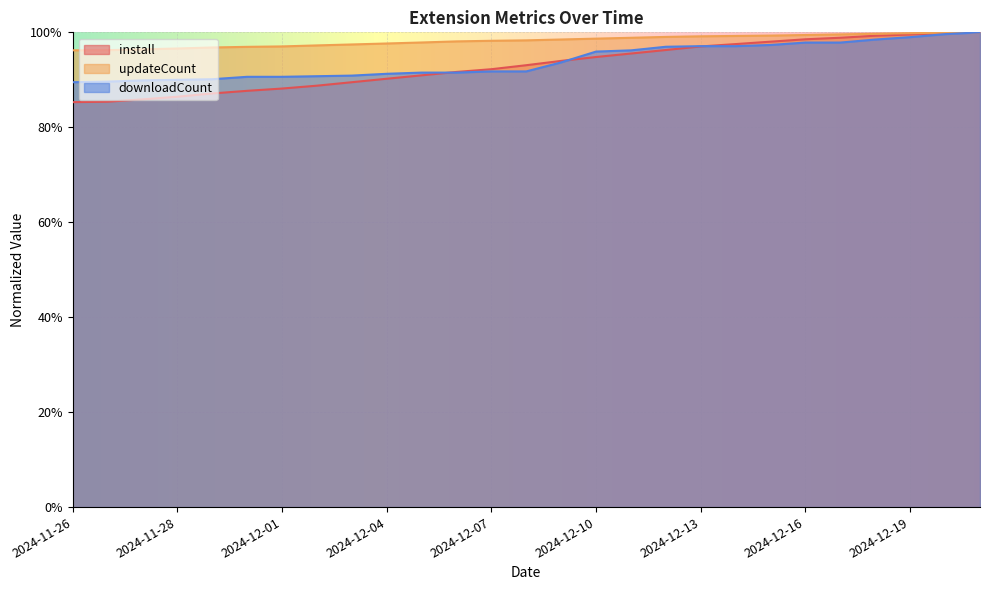

True or false: install has a value of 0.9 at 2024-12-10.

True